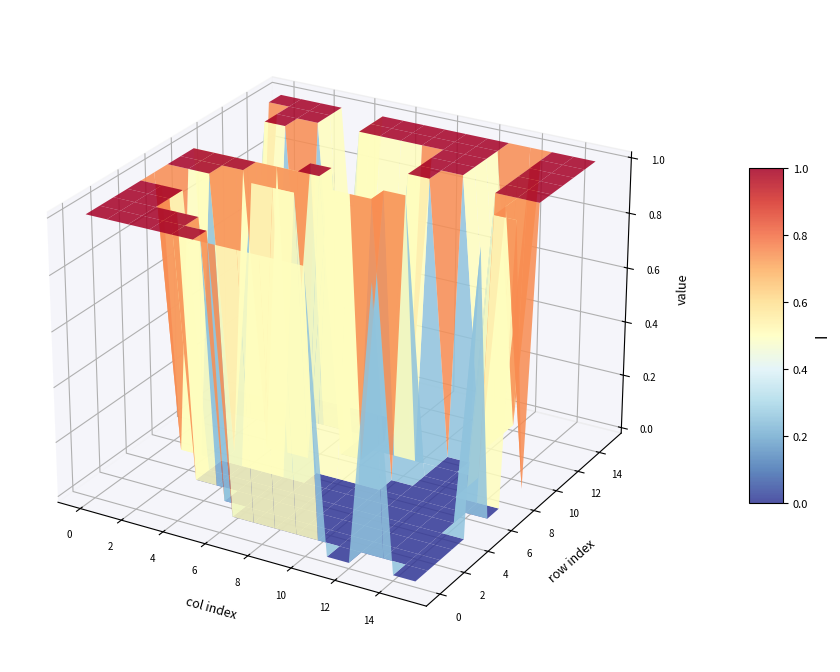

Reading left to right, extract all data points from this chart.

row_0: 1	1	1	1	1	1	1	1	1	1	1	0	0	1	0	0
row_1: 1	1	1	1	1	1	0	0	0	0	0	0	0	0	0	0
row_2: 1	1	1	1	1	0	0	0	0	0	0	0	0	0	0	0
row_3: 1	1	1	0	0	0	0	0	0	0	0	0	0	0	0	0
row_4: 1	1	1	0	0	0	0	0	0	0	0	0	0	0	0	0
row_5: 1	0	0	0	0	0	0	0	0	0	0	0	0	0	0	1
row_6: 1	1	1	0	1	1	1	0	0	0	0	0	0	0	0	0
row_7: 1	1	1	1	0	0	0	1	1	1	0	0	0	0	0	0
row_8: 1	1	1	1	1	1	1	0	0	1	1	0	0	0	1	1
row_9: 0	0	0	0	0	1	1	0	0	0	0	0	0	0	1	0
row_10: 0	0	0	0	0	0	0	0	0	1	1	0	0	1	1	1
row_11: 0	0	0	0	0	0	0	0	0	1	1	1	0	1	1	1
row_12: 0	1	1	0	0	0	0	0	0	1	1	1	0	1	1	1
row_13: 0	1	1	1	0	1	1	1	1	1	1	1	0	1	1	1
row_14: 1	1	1	1	0	1	1	1	1	1	1	1	0	1	1	1
row_15: 1	1	1	1	0	1	1	1	1	1	1	1	1	1	1	1